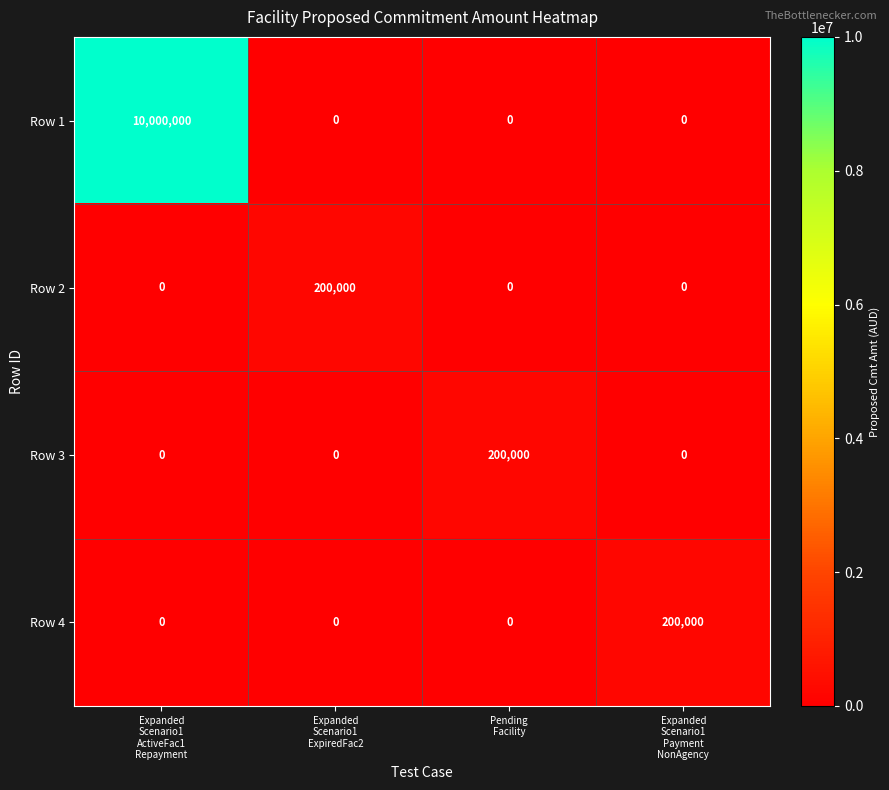

What is the sum of all Row 2 values?

200000